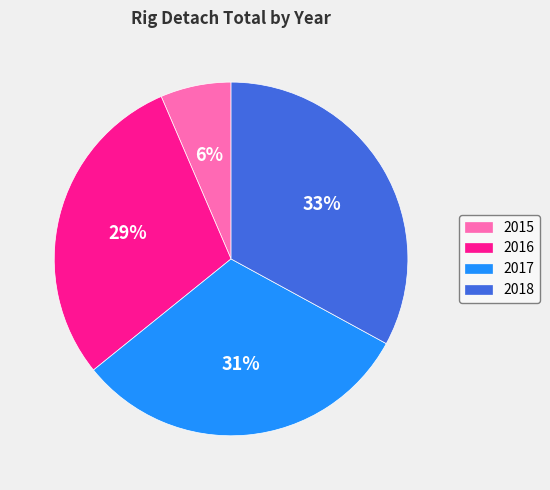

Is there a majority slice in this chart?

No